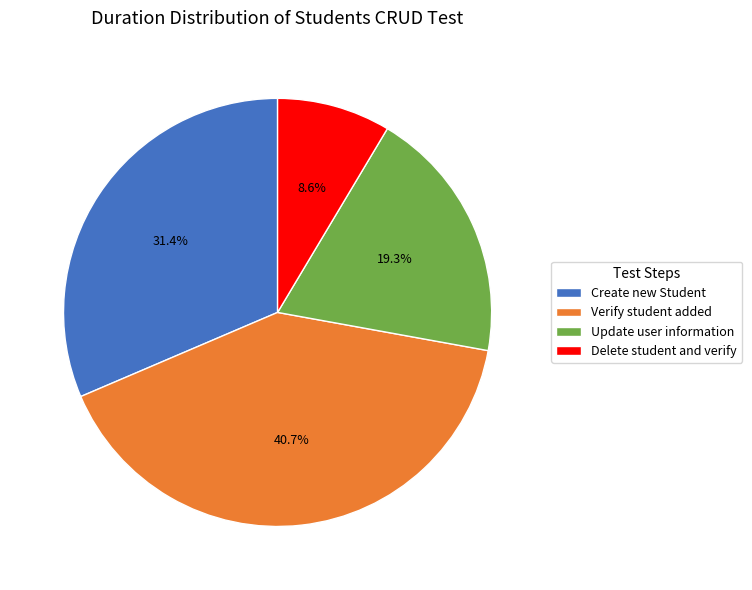

Rank the categories by value from highest to lowest.

Verify student added, Create new Student, Update user information, Delete student and verify